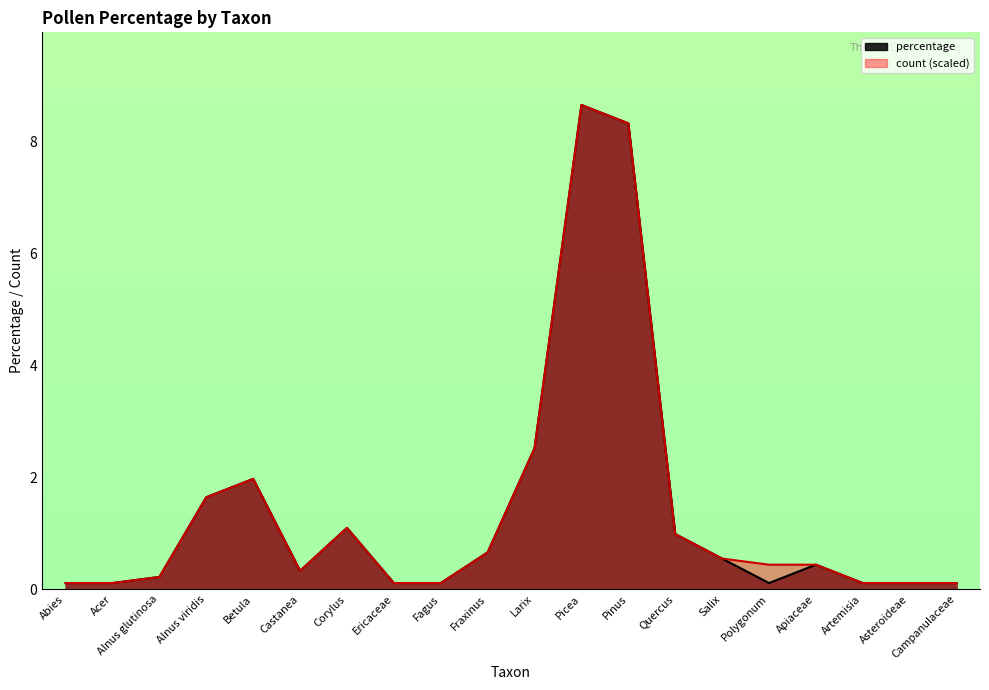

Reading left to right, list all the values displayed in this chart.

percentage: 0.1	0.1	0.2	1.6	2.0	0.3	1.1	0.1	0.1	0.7	2.5	8.7	8.3	1.0	0.5	0.1	0.4	0.1	0.1	0.1
count: 0.1	0.1	0.2	1.6	2.0	0.3	1.1	0.1	0.1	0.7	2.5	8.7	8.3	1.0	0.5	0.4	0.4	0.1	0.1	0.1